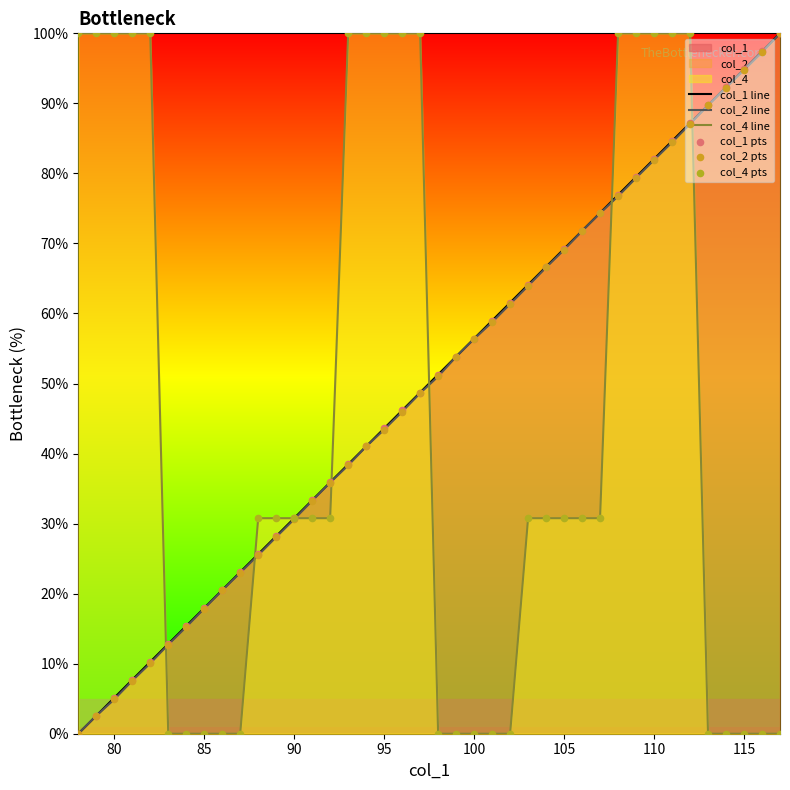

Which series has the largest total across all categories?

col_1 line